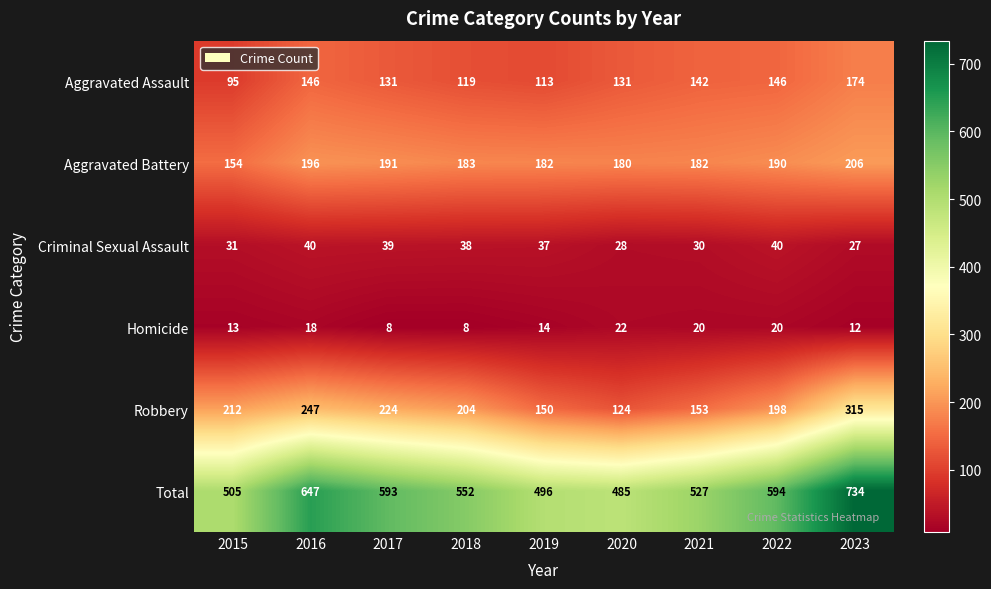

At how many categories does at least one series exceed 712?

1